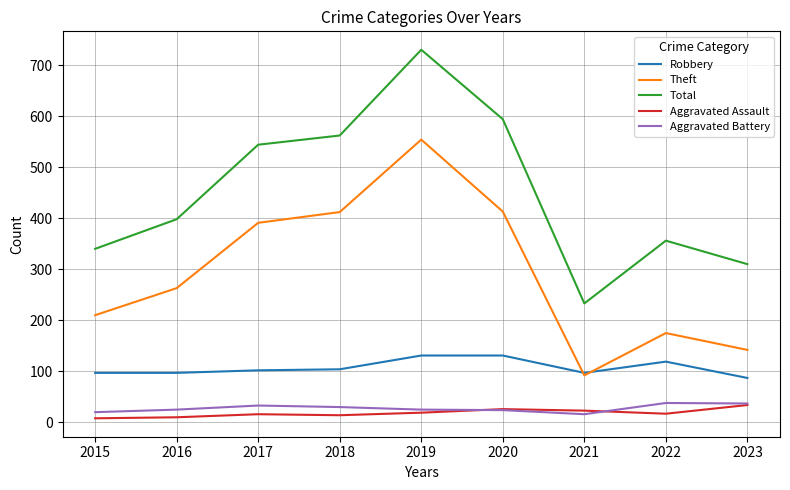

True or false: Total and Aggravated Assault intersect in this chart.

False